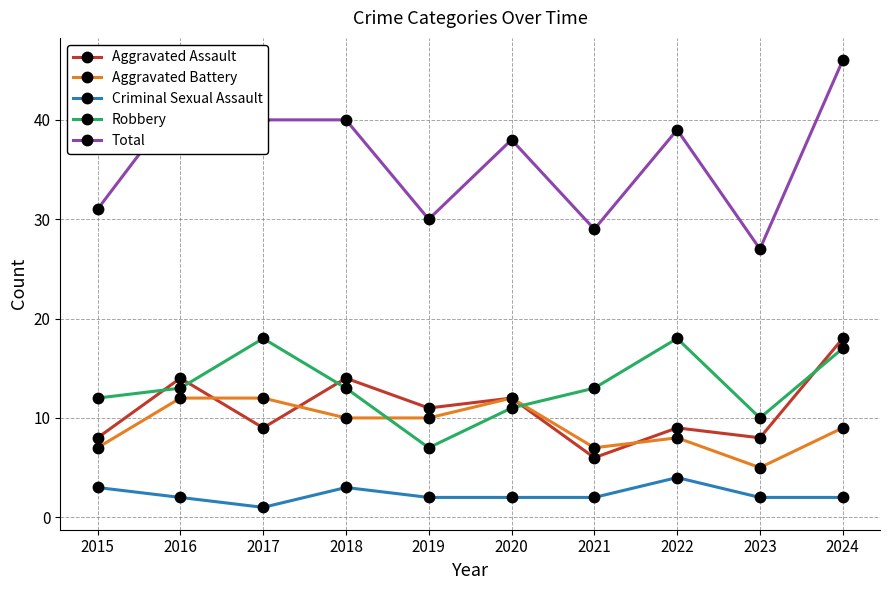

What value does the Aggravated Battery series have at 2024?

9